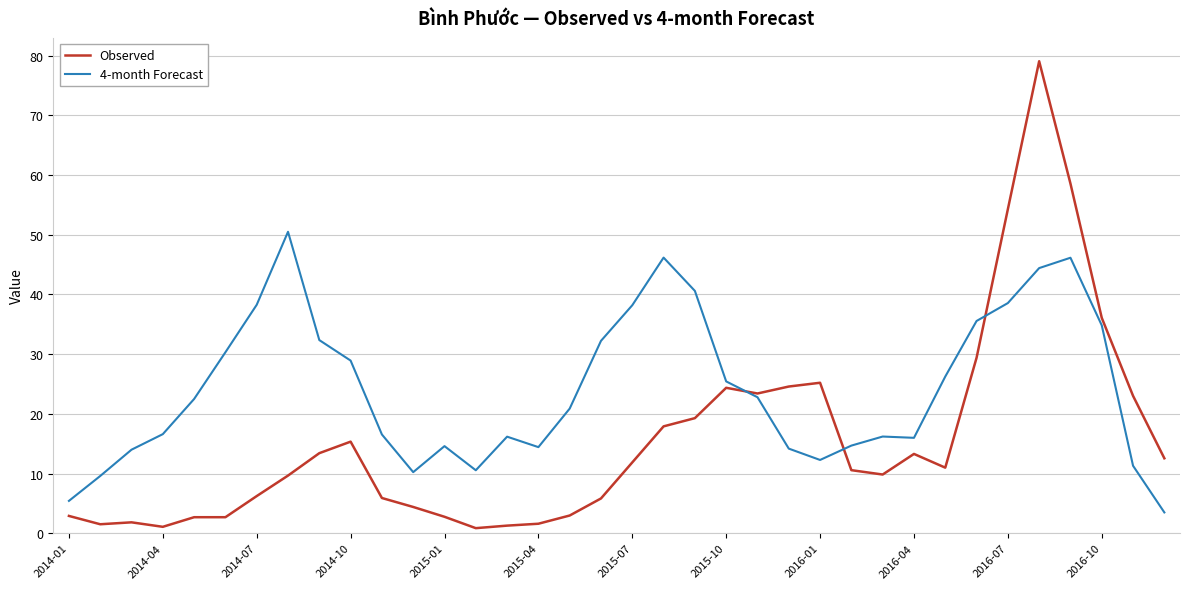

How many times do 4-month Forecast and Observed cross each other?

3